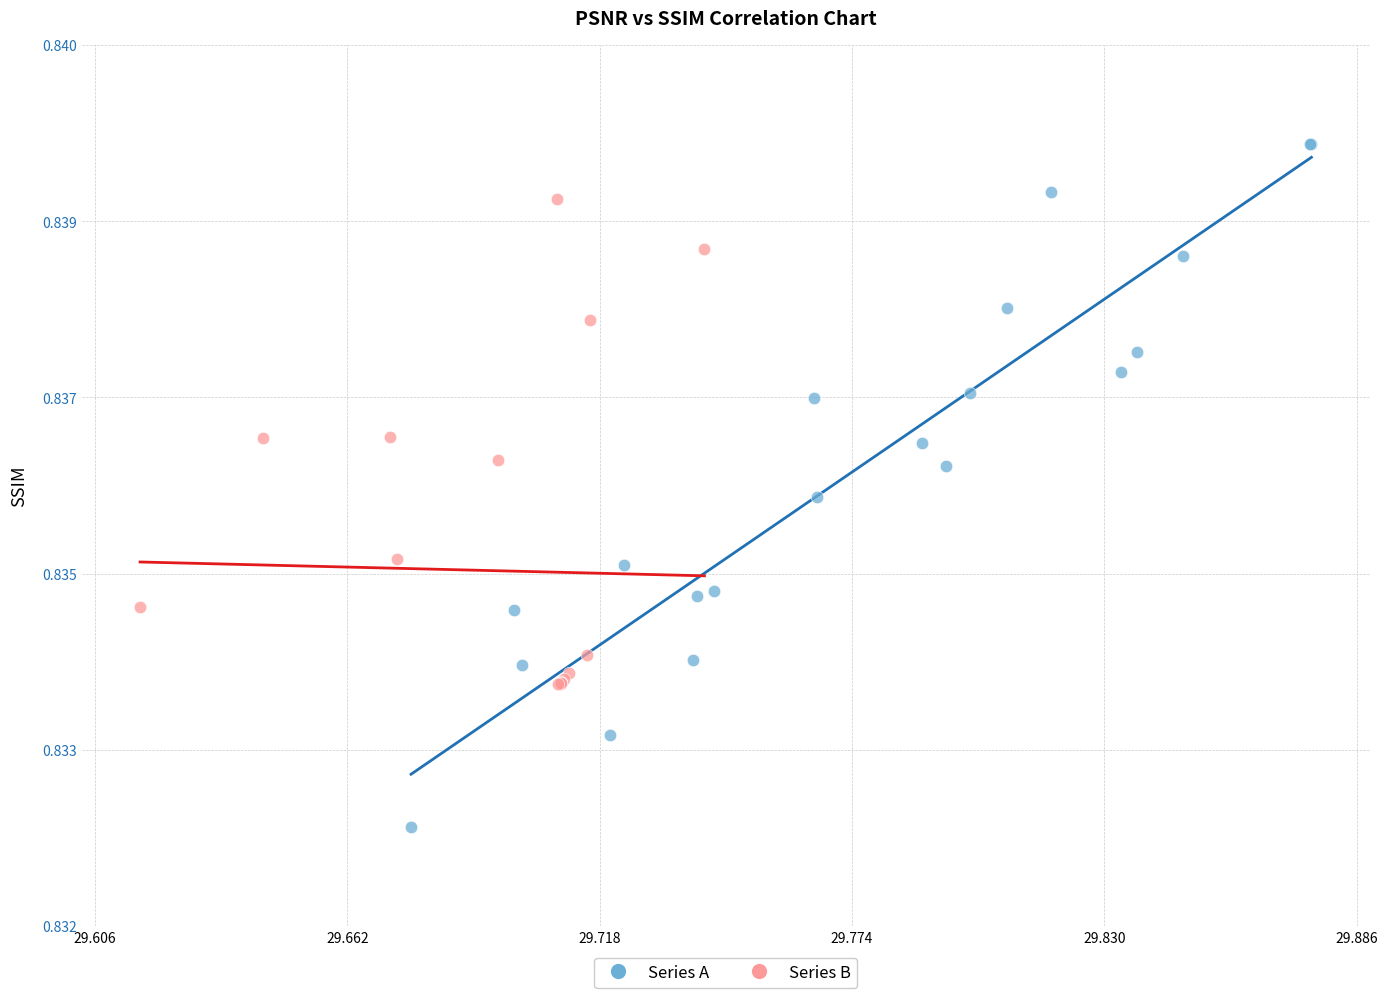

Which series contains the lowest Y value?

Series A